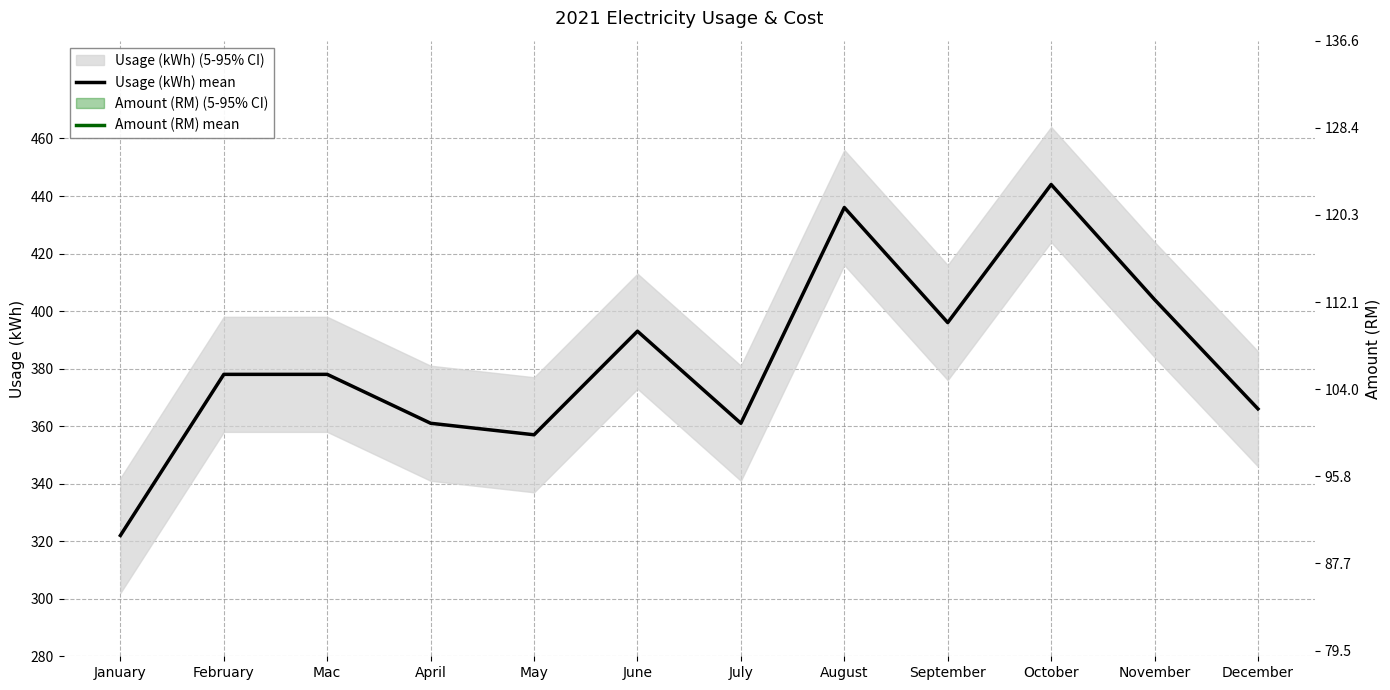

List the series in order of their overall mean, highest first.

Usage (kWh) mean, Amount (RM) mean